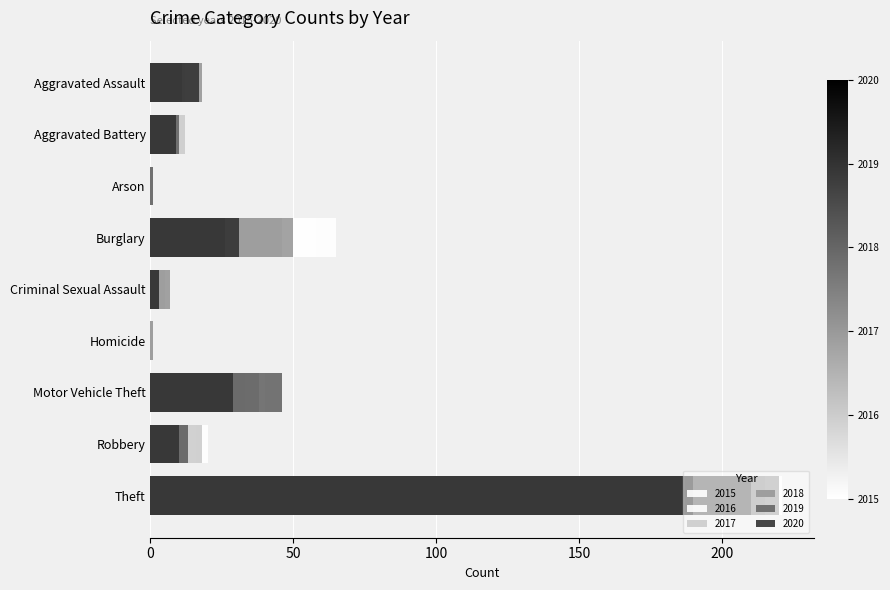

What is the spread (max minus min) of values at Aggravated Assault?

12